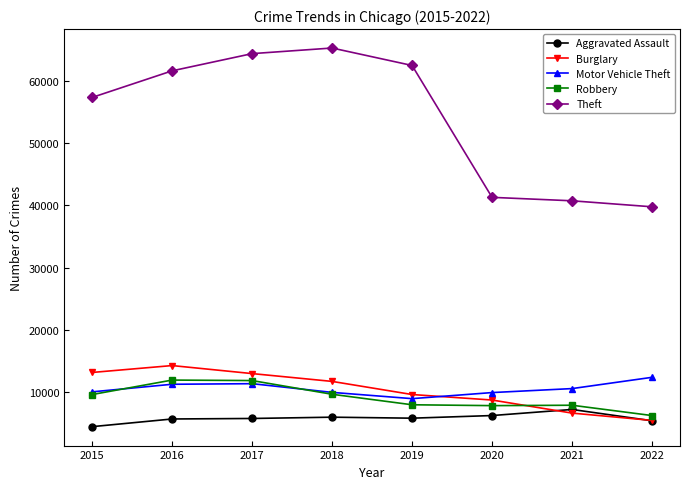

Which series has the largest range (max minus min)?

Theft